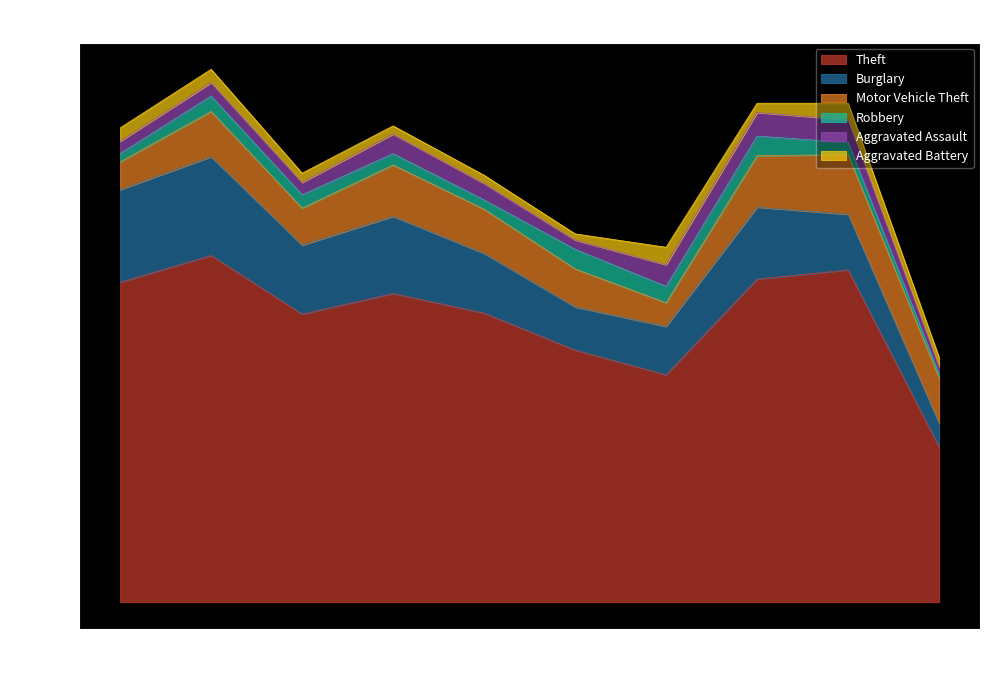

In Theft, how many points are lower than both neighbors (excluding endpoints)?

2